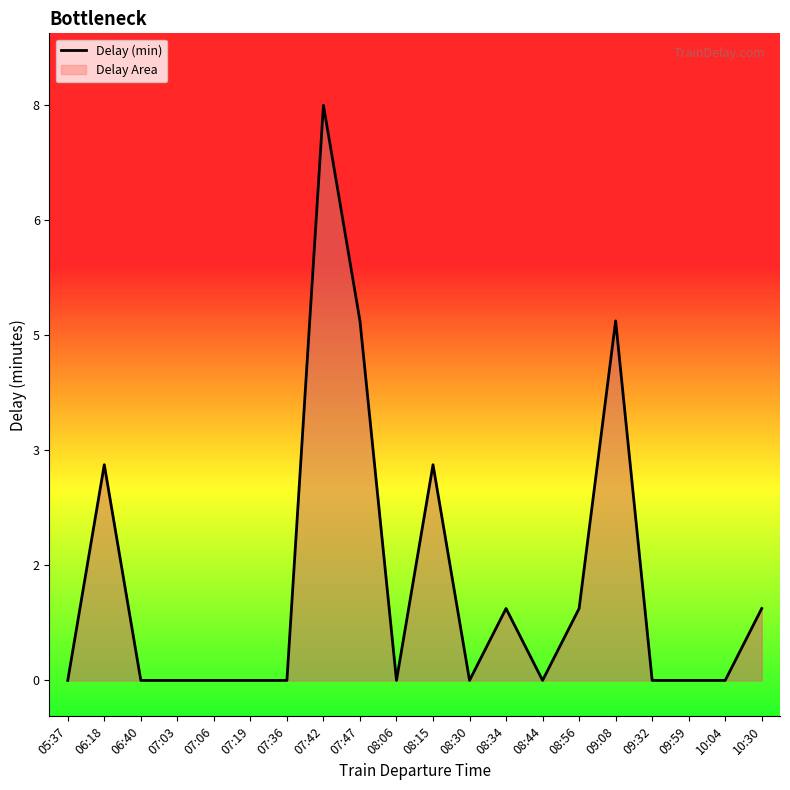

Rank the categories by value from lowest to highest.

05:37, 06:40, 07:03, 07:06, 07:19, 07:36, 08:06, 08:30, 08:44, 09:32, 09:59, 10:04, 08:34, 08:56, 10:30, 06:18, 08:15, 07:47, 09:08, 07:42